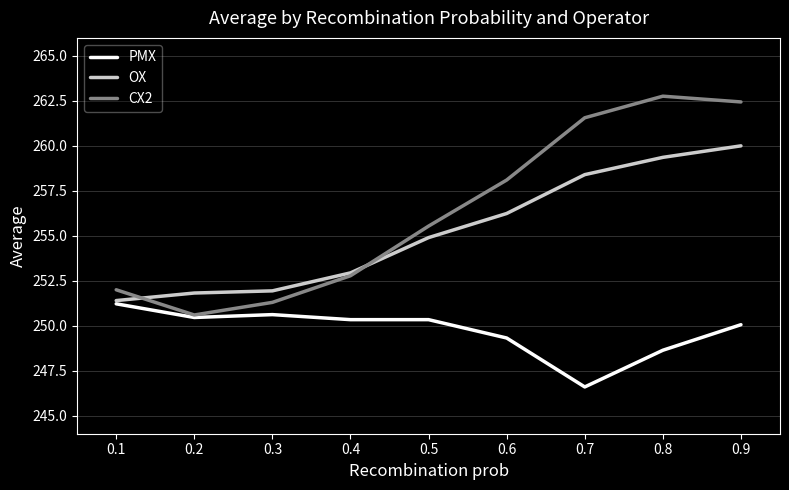

At which label does OX reach its peak?

0.9